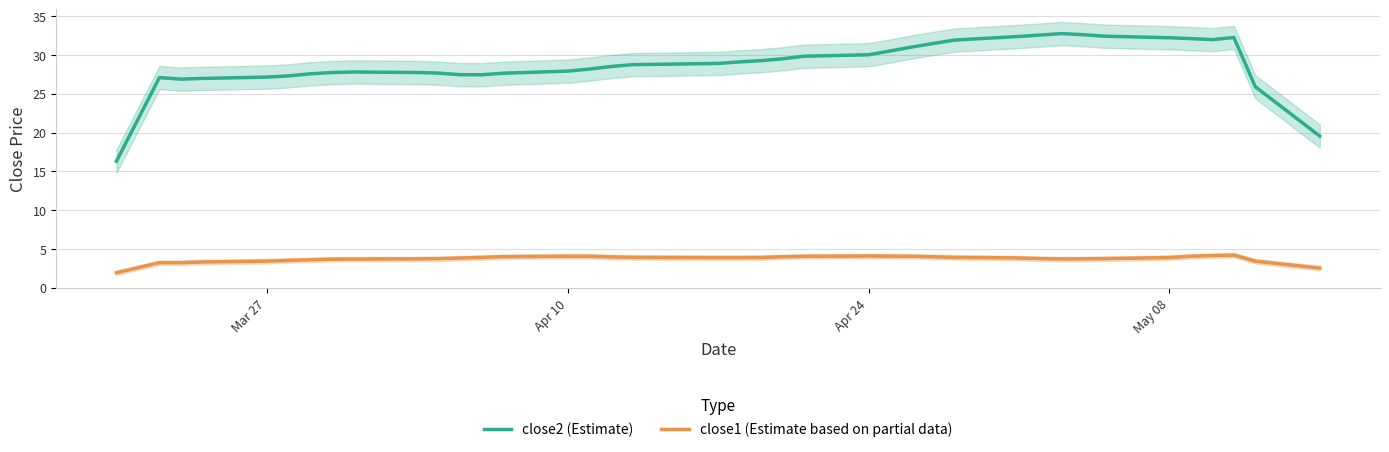

What are all the series names shown in the legend?

close2 (Estimate), close1 (Estimate based on partial data)